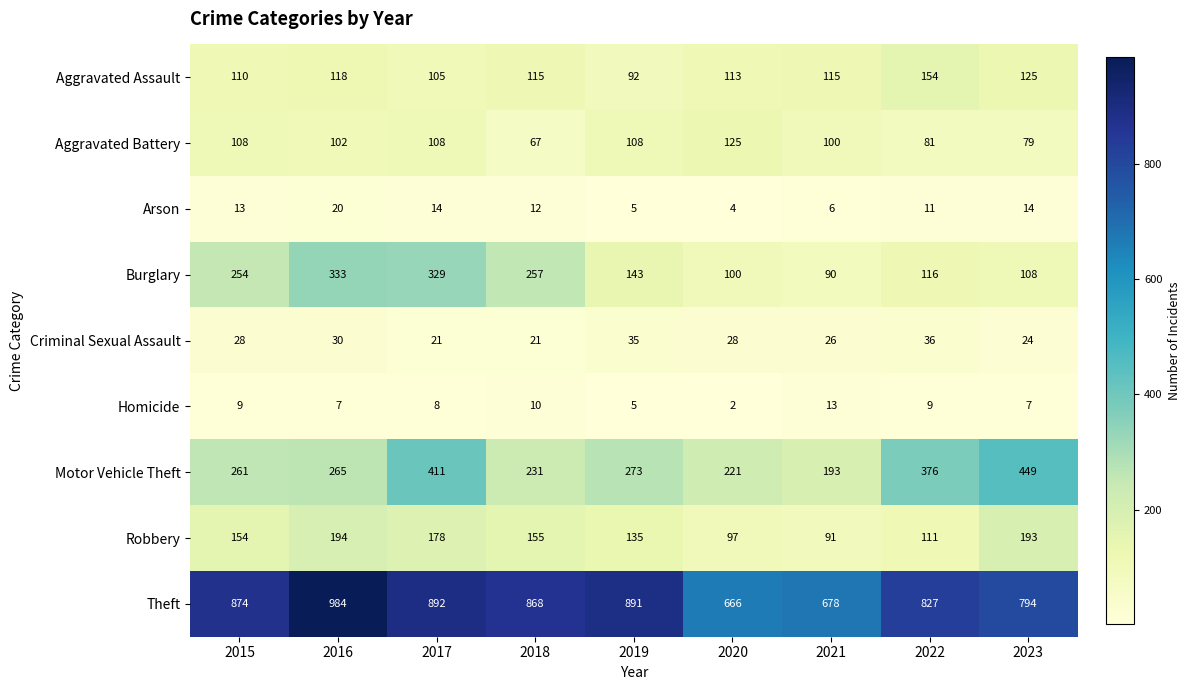

The Theft series shows 1127 at 2023. True or false?

False